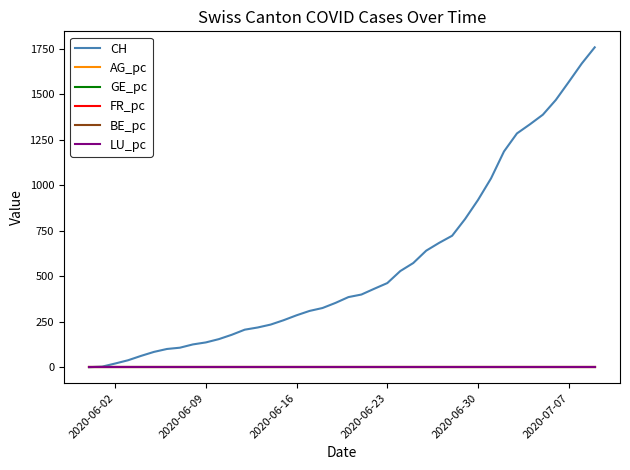

Which series has the largest range (max minus min)?

CH